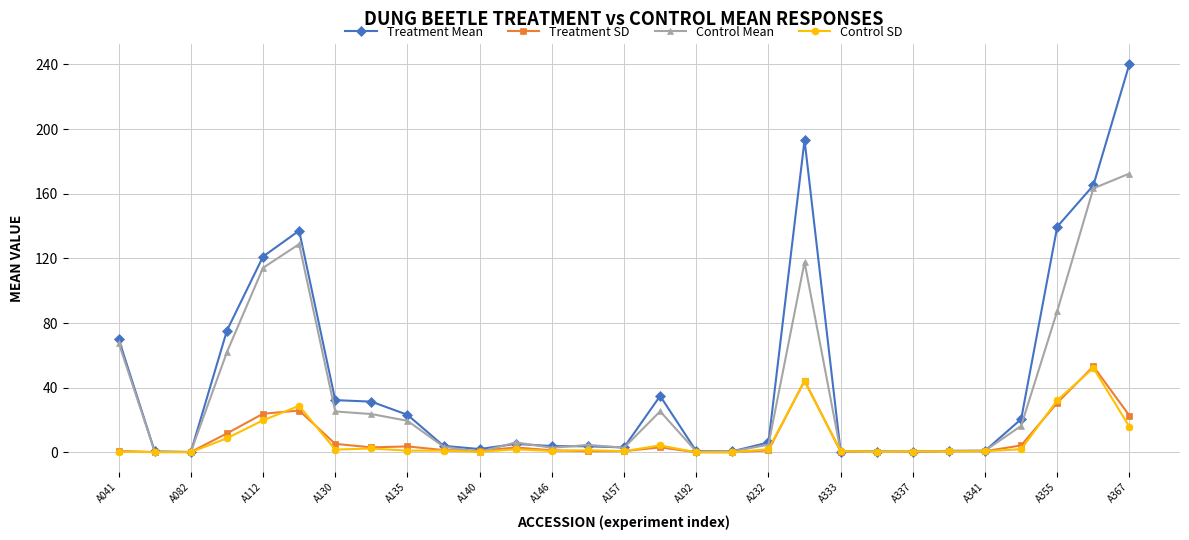

Which series has the widest spread of values?

Treatment Mean